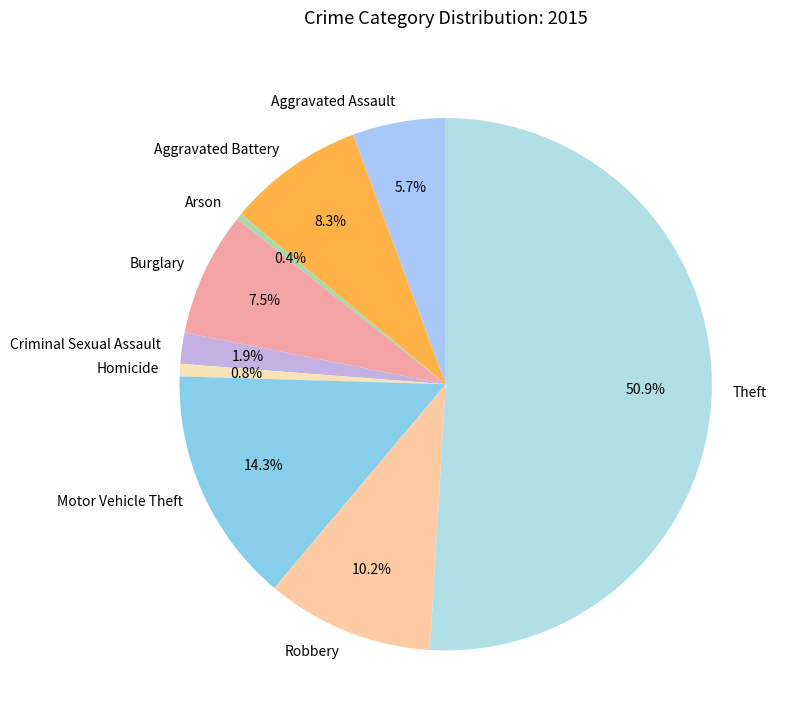

Do Motor Vehicle Theft and Robbery together represent more than half of the pie?

No